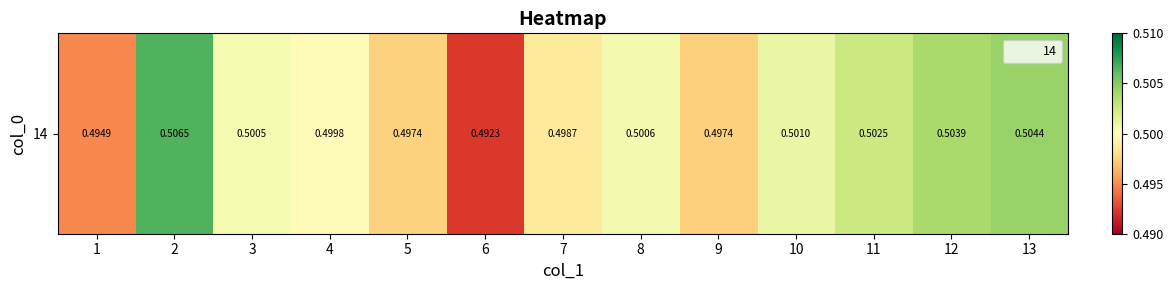

How many distinct data groups are displayed?

1